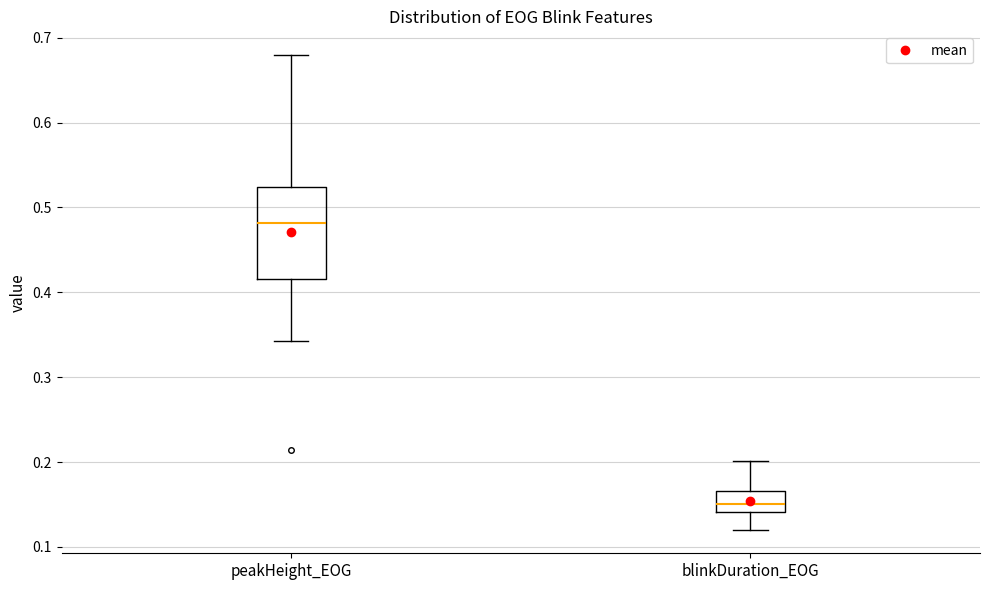

Which box is the tallest, from its lower edge to its upper edge?

peakHeight_EOG